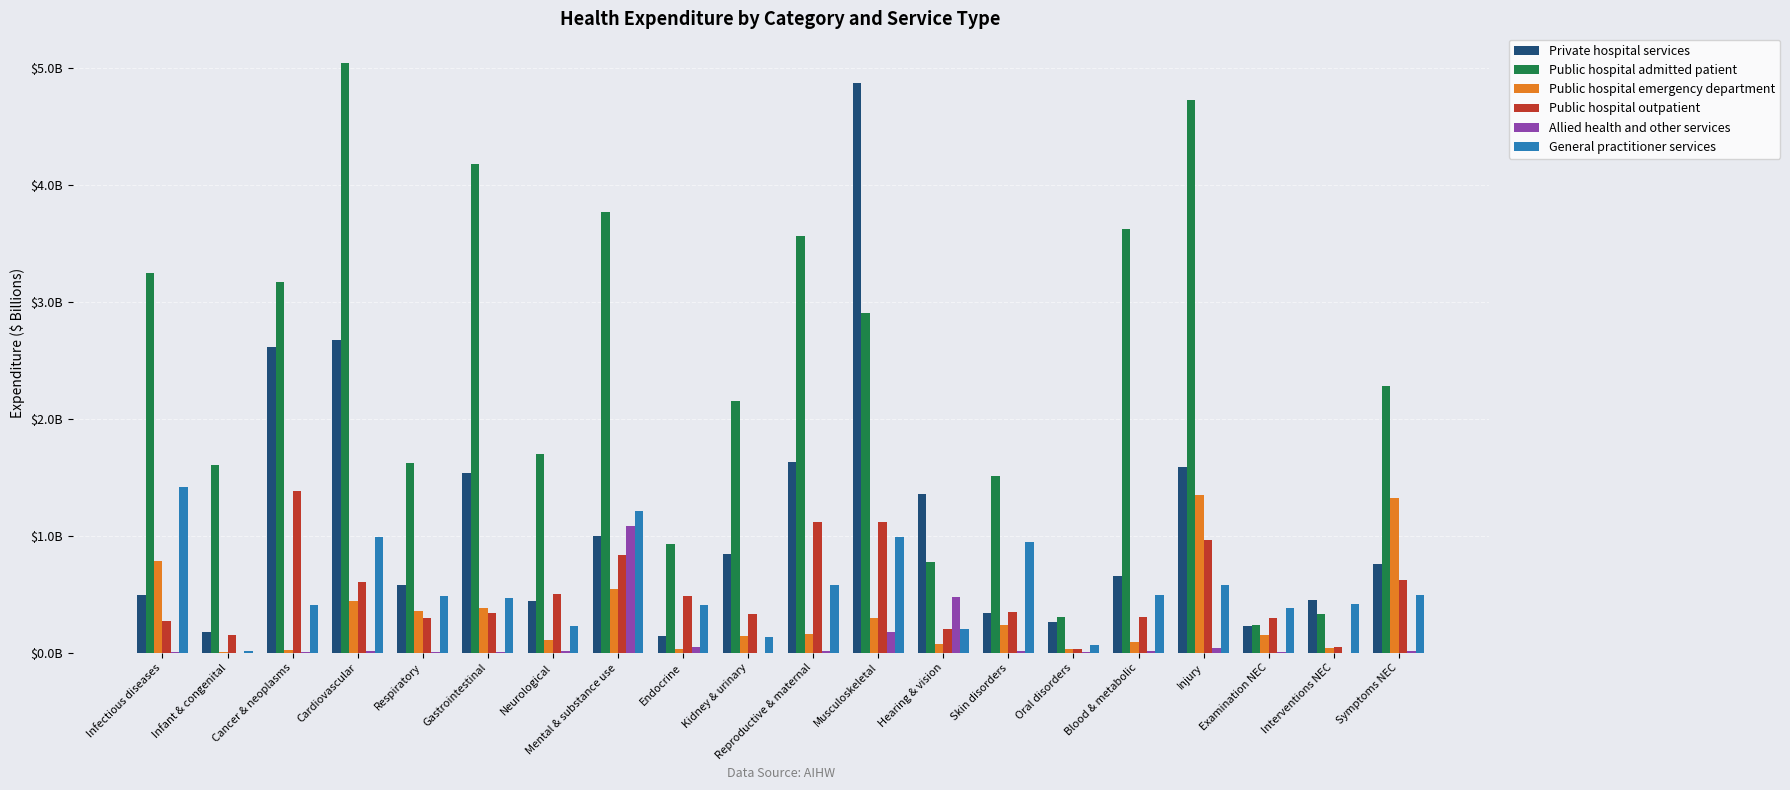

What is the average value of the Public hospital outpatient series?

0.5